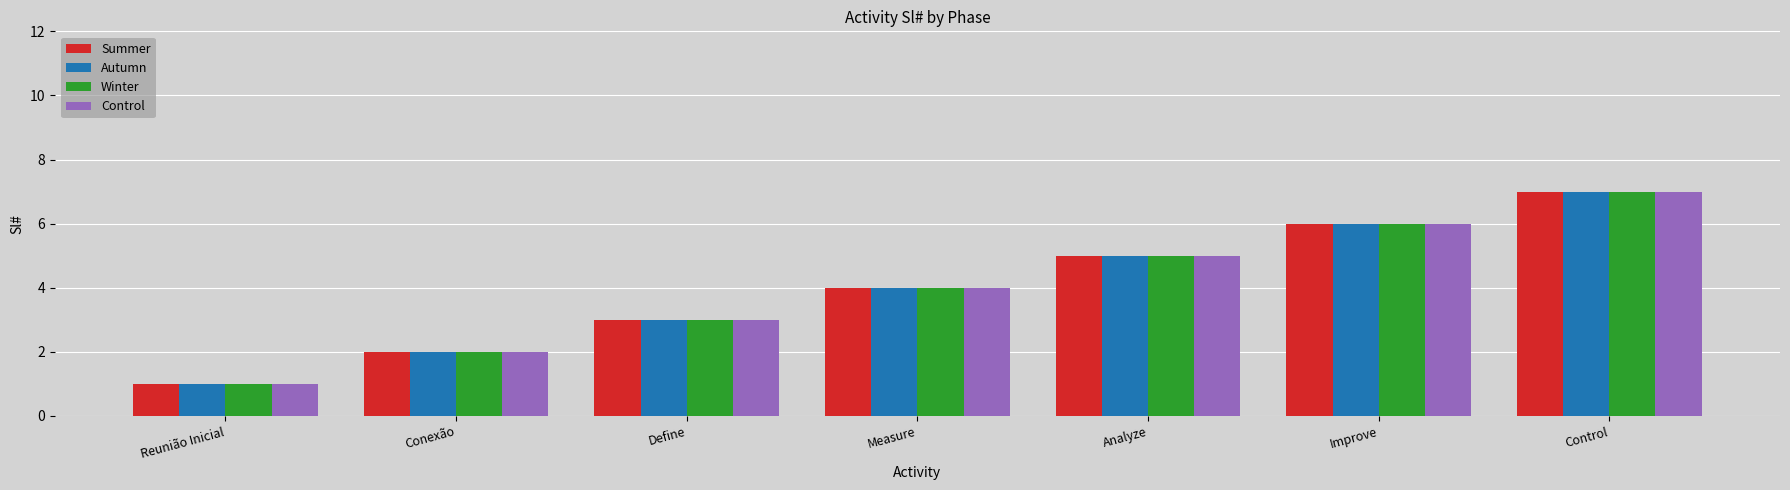

What is the total value across all series at Control?

28